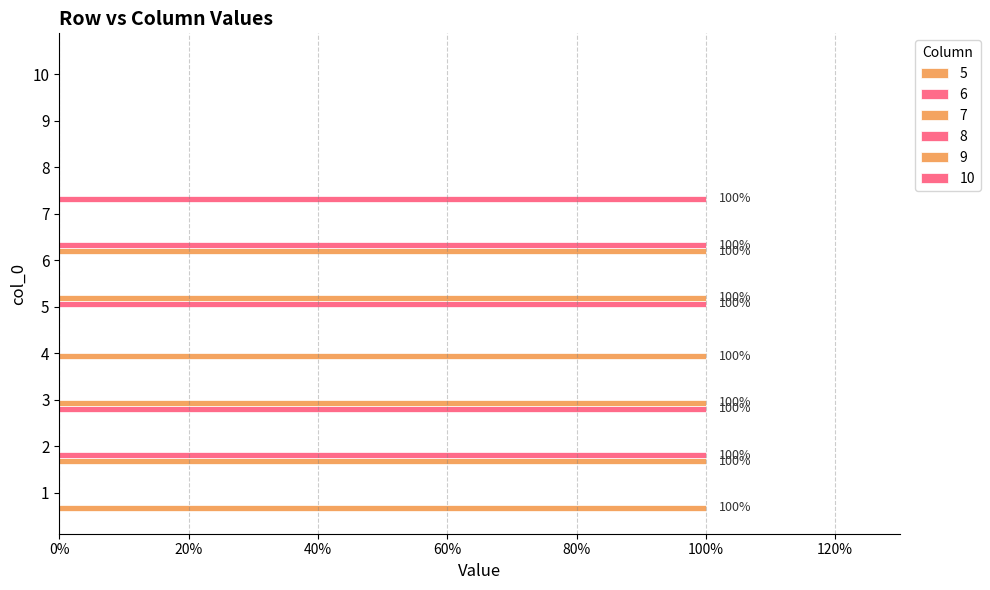

The 7 series shows 0 at 10. True or false?

True